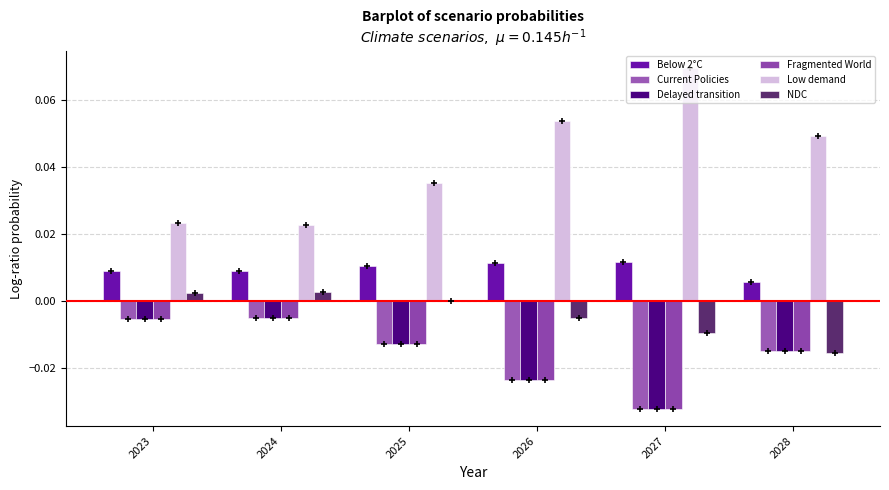

Are the bars grouped side by side (vs. stacked)?

Yes